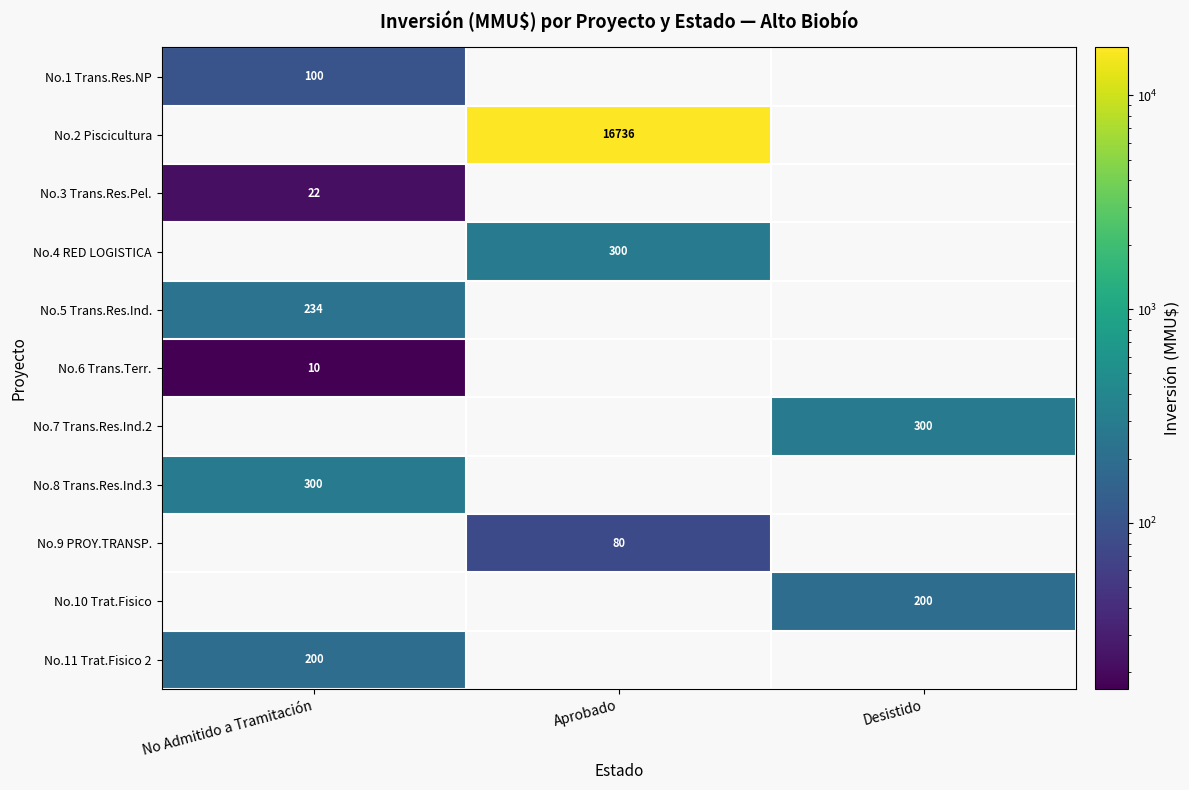

The No.10 Trat.Fisico series shows 200 at Desistido. True or false?

True